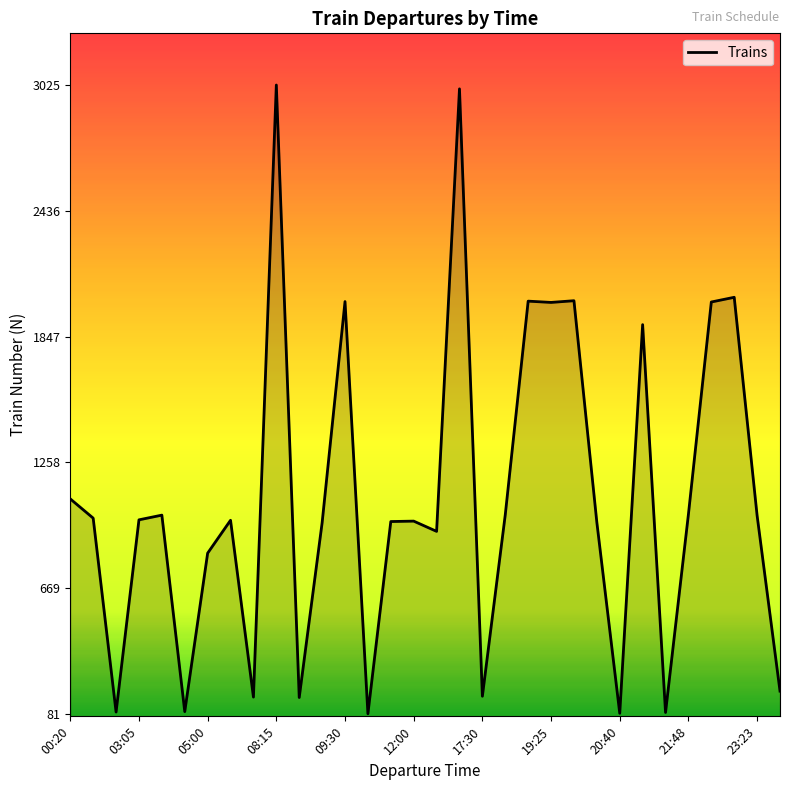

What is the difference between the maximum and minimum values?

2944